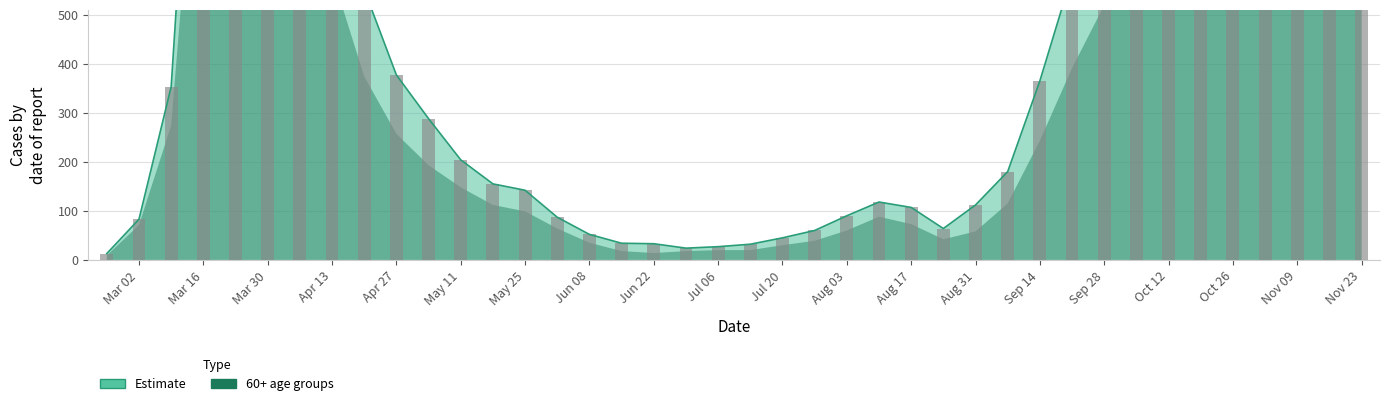

Is it true that the value at Aug 31 is 148?

False